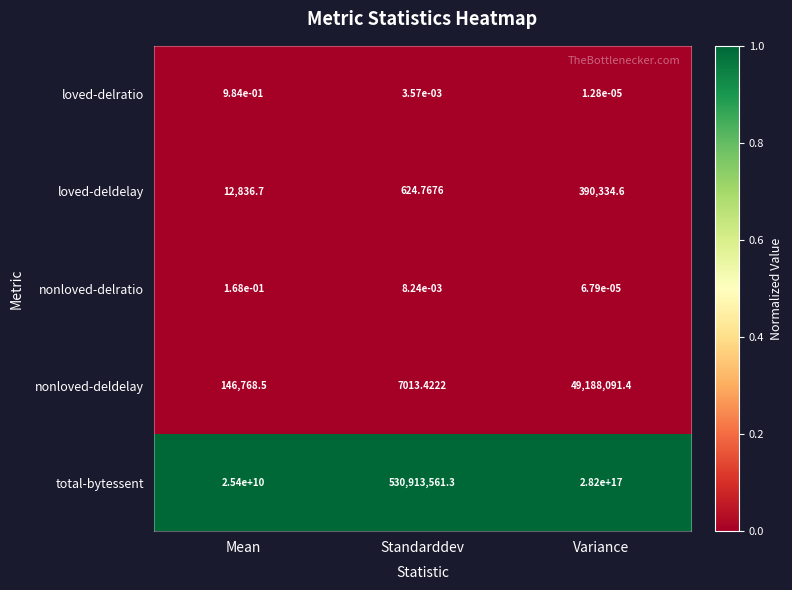

Which category has the lowest value in the total-bytessent series?

Standarddev